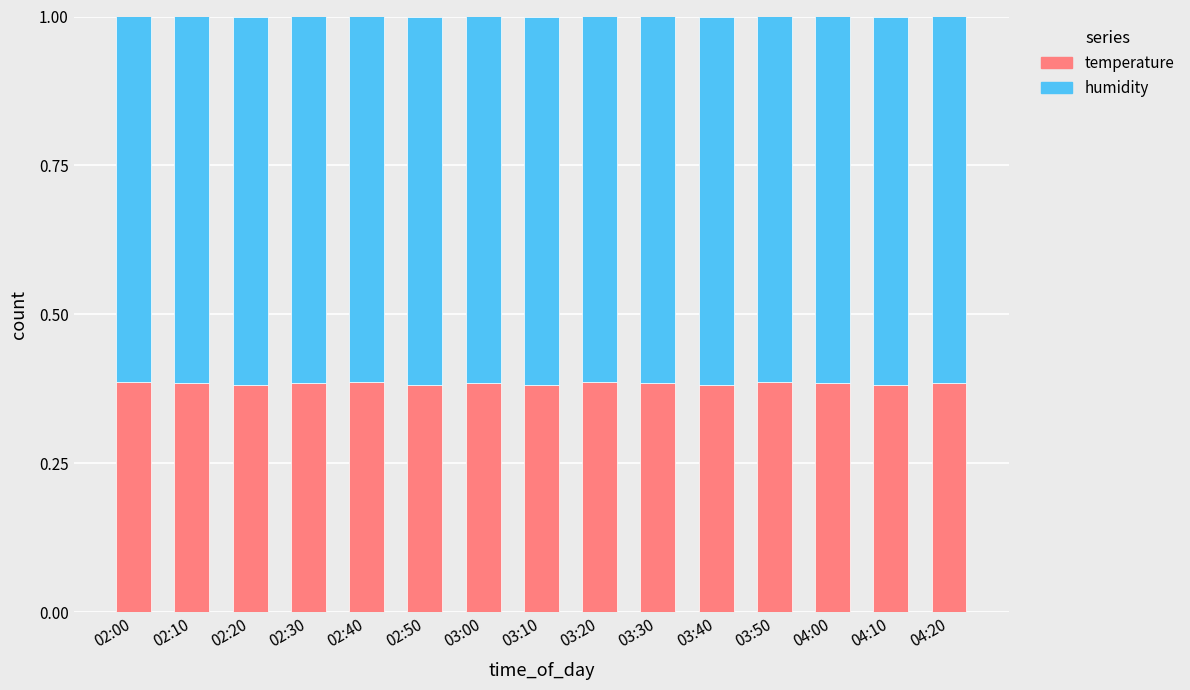

What is the total value across all series at 02:10?

1.0